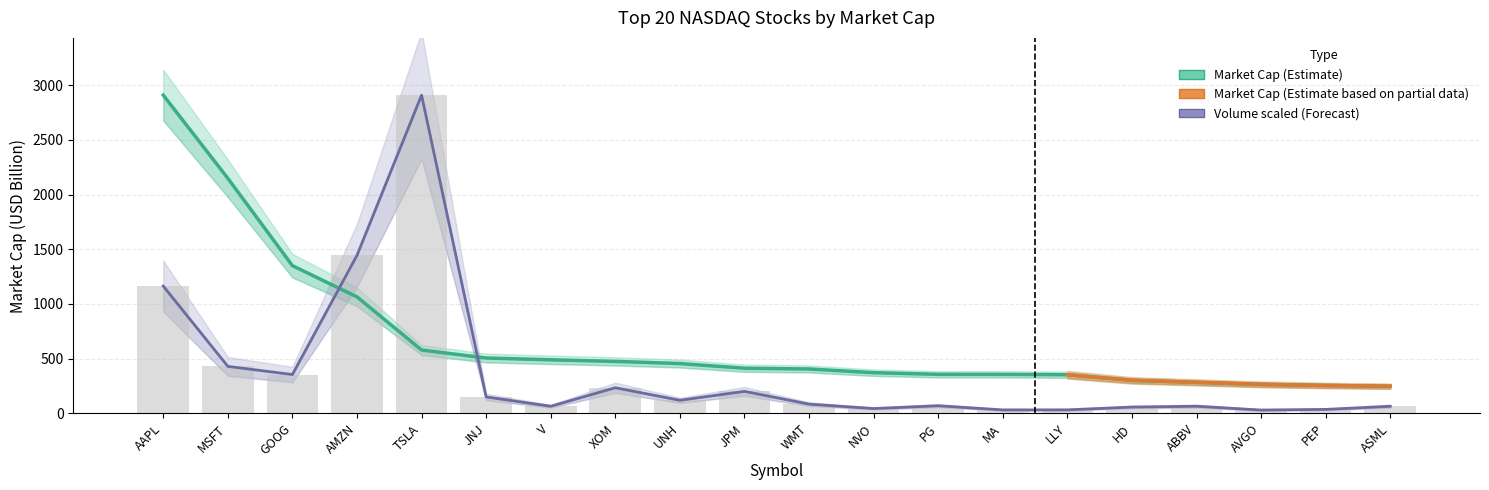

What is the difference between the maximum and minimum values in the Volume series?

2880.3